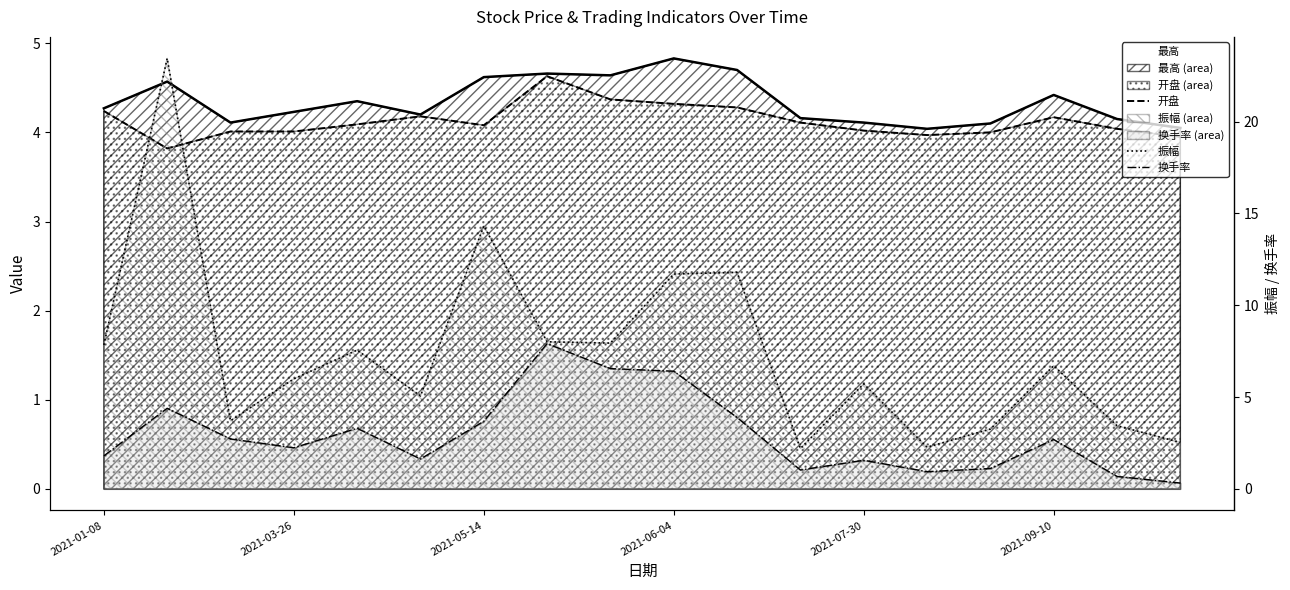

Count the number of data series in this chart.

4